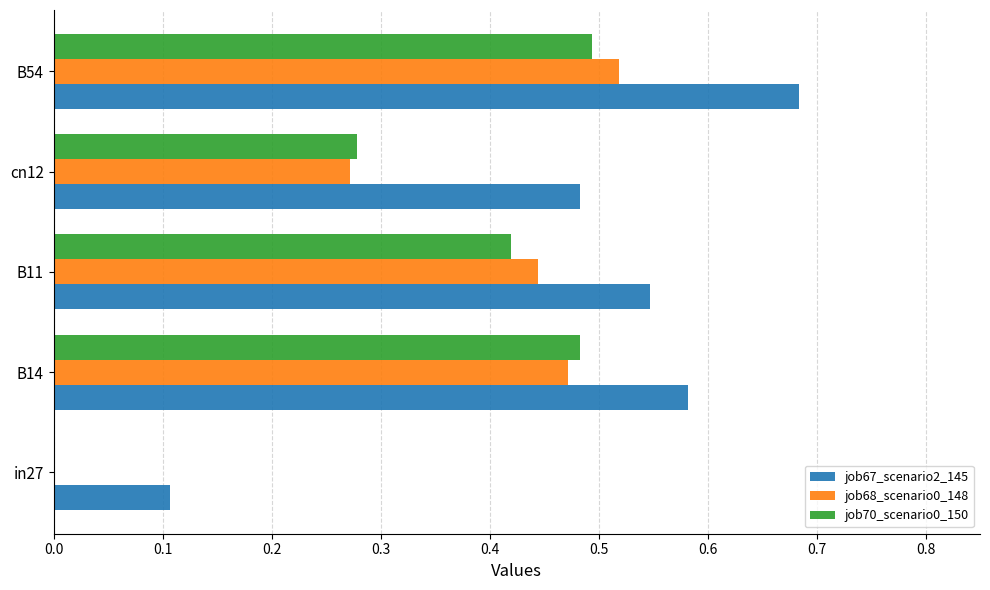

True or false: job70_scenario0_150 has a value of 0.7 at B11.

False